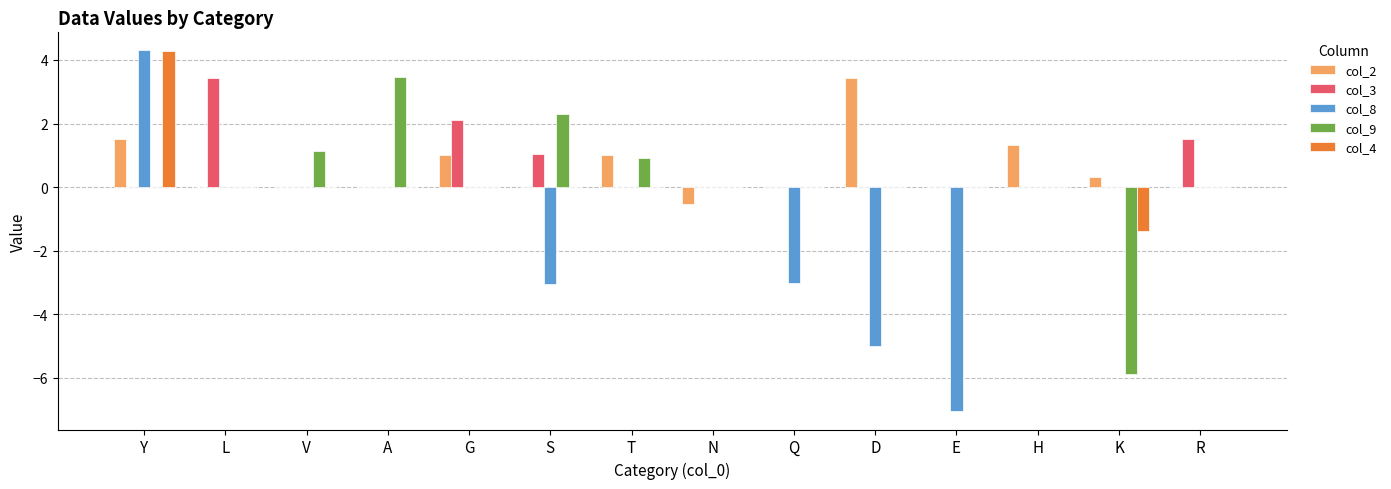

True or false: col_3 has a value of -2.0 at A.

False